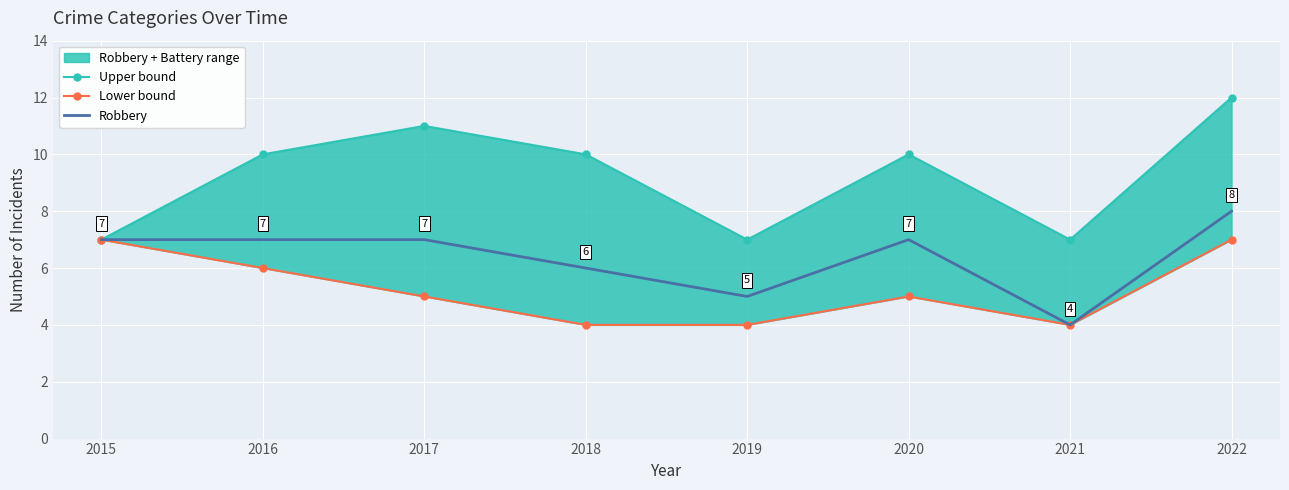

Where does the Upper bound series first go above 10?

2017